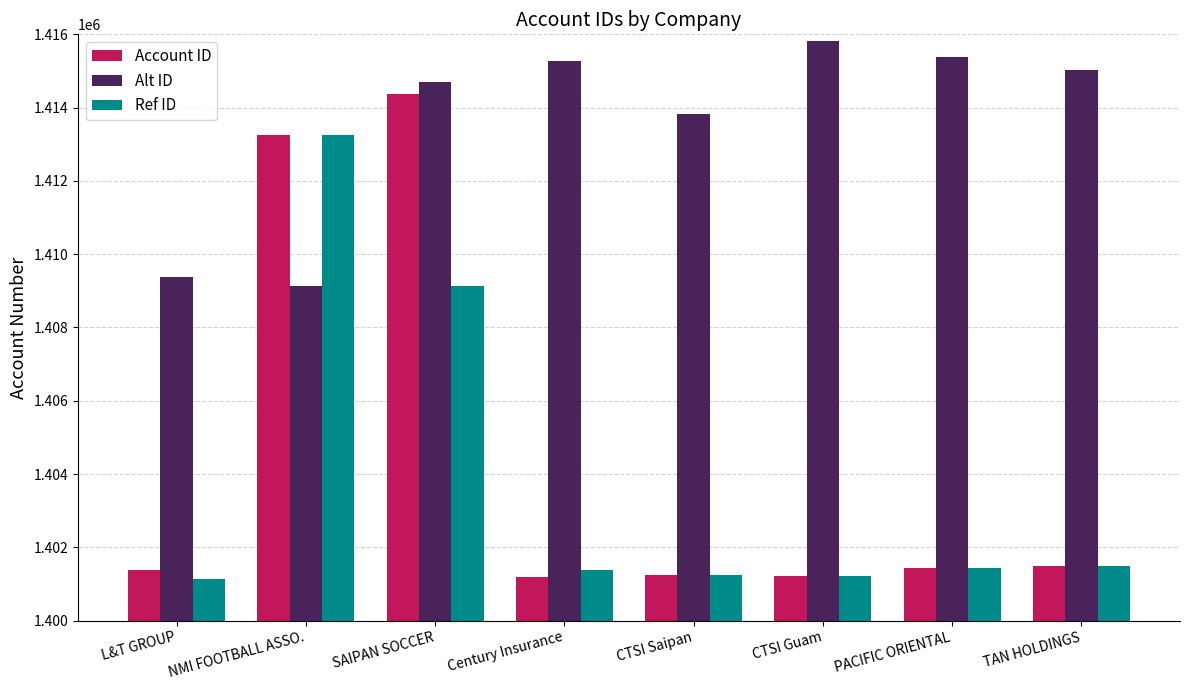

How many data points does each series have?

8